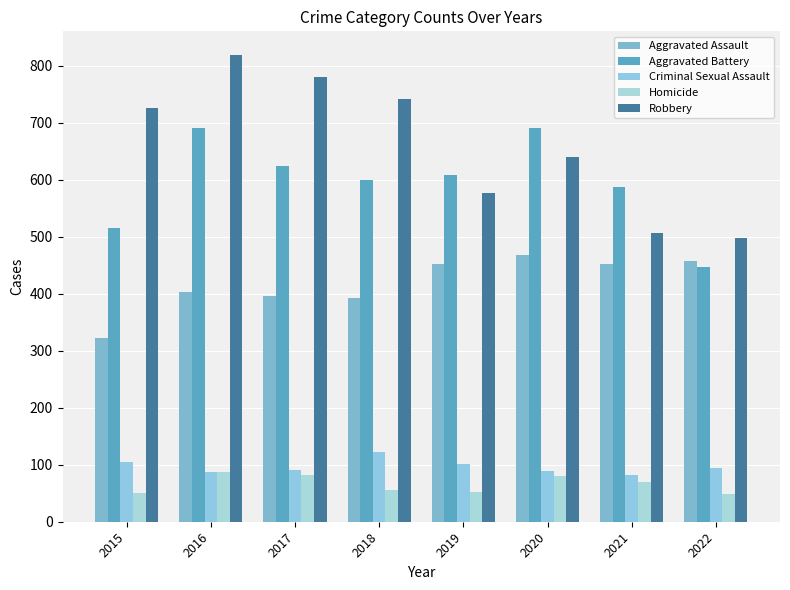

Is it true that Aggravated Battery equals 515 at 2015?

True